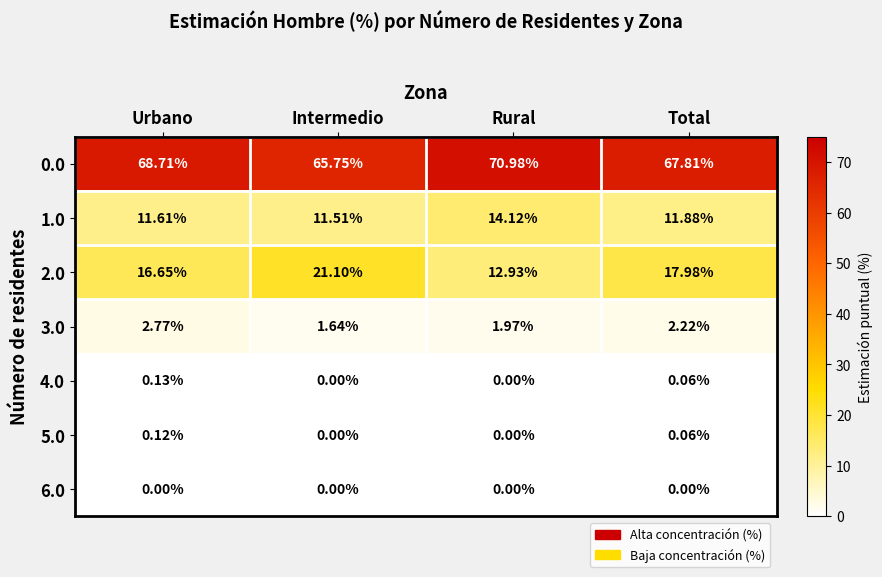

What is the total value across all series at Urbano?

100.0